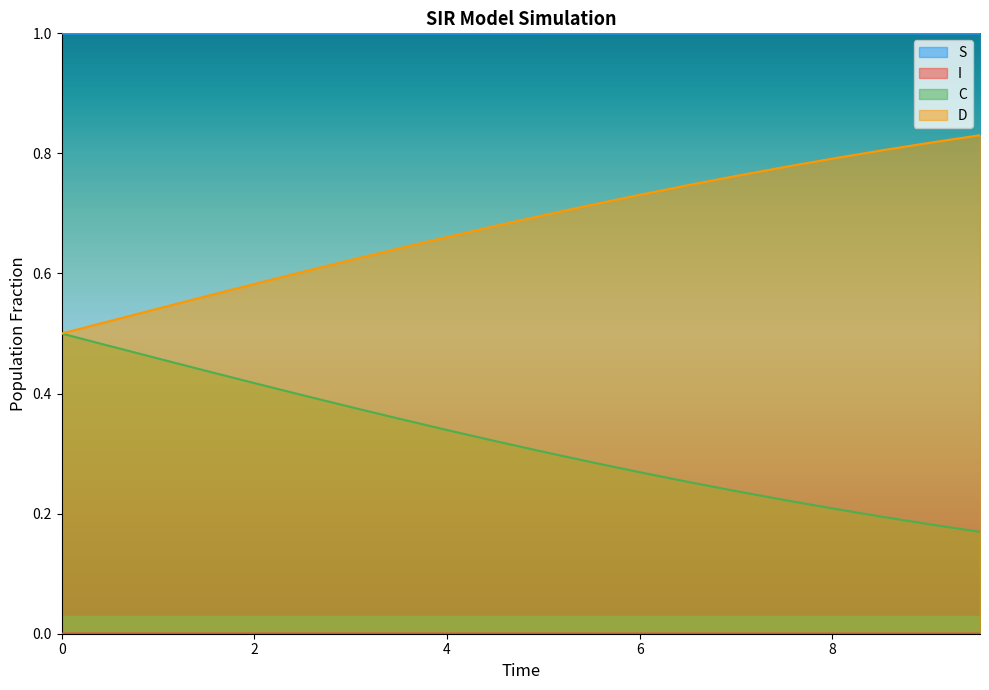

Is it true that S equals 0.0 at 7.023411371237458?

True